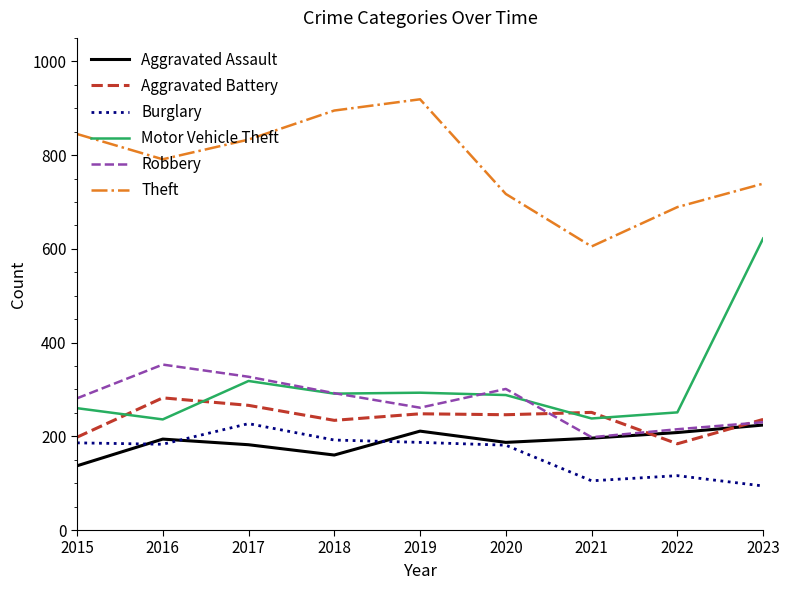

Which category has the lowest value across all series?

2023